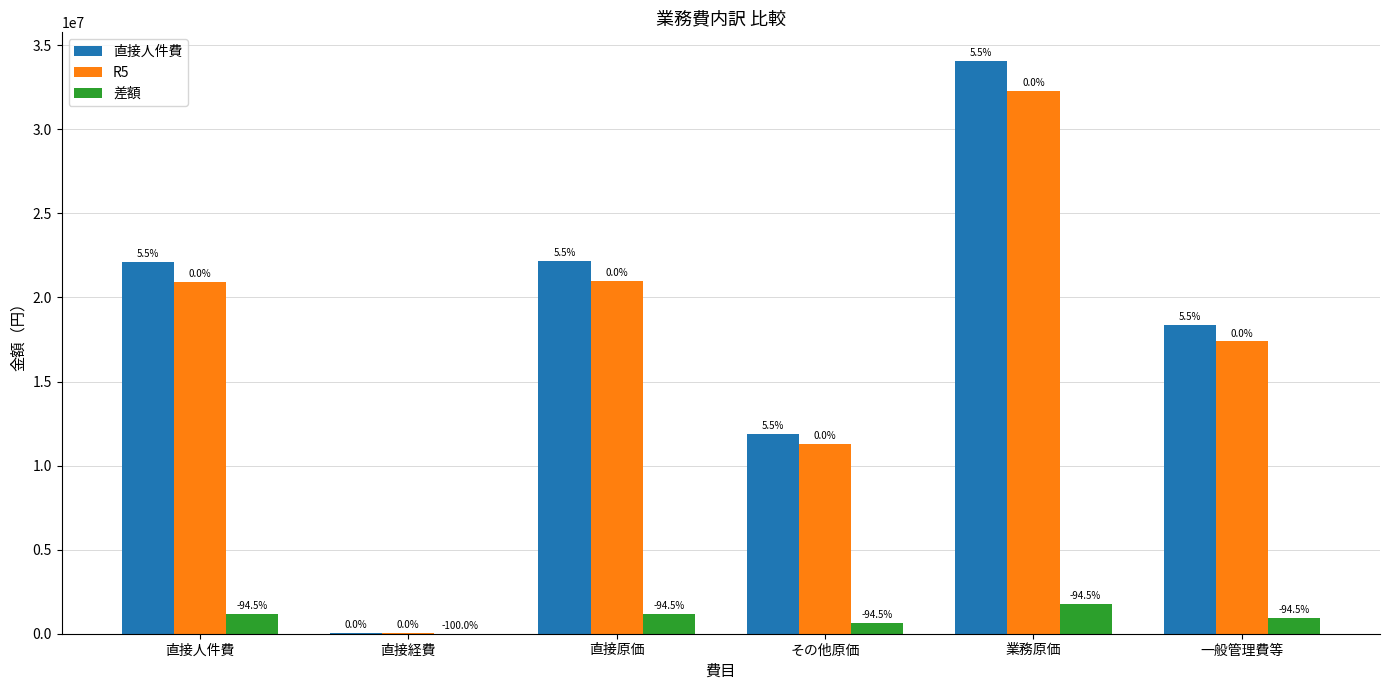

What are all the series names shown in the legend?

直接人件費, R5, 差額